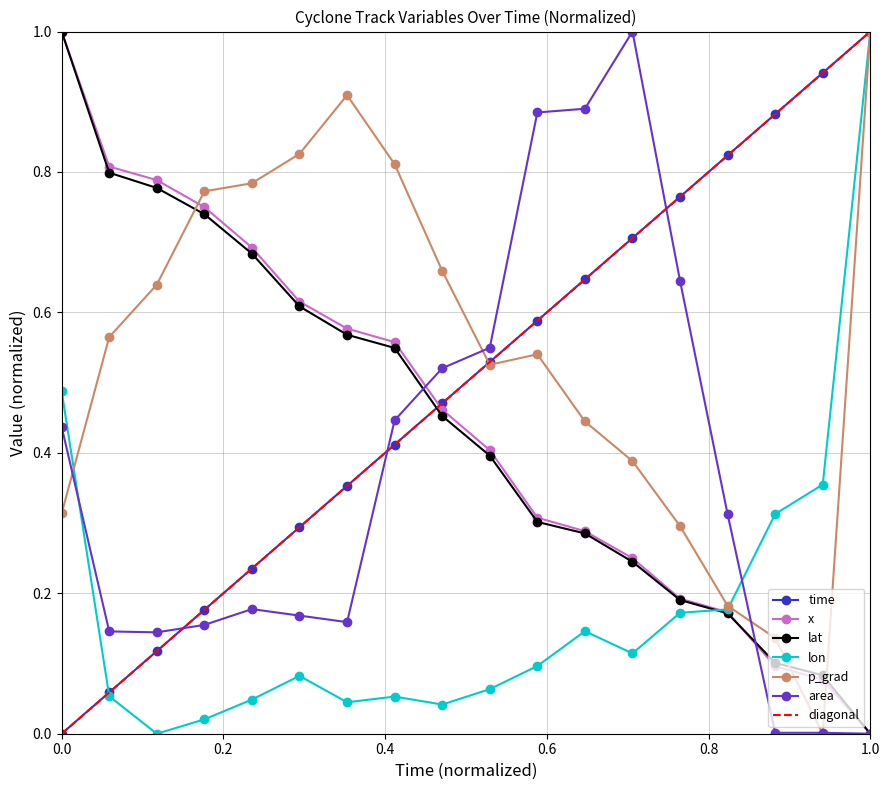

After their last crossing, which series has the higher values: area or p_grad?

p_grad